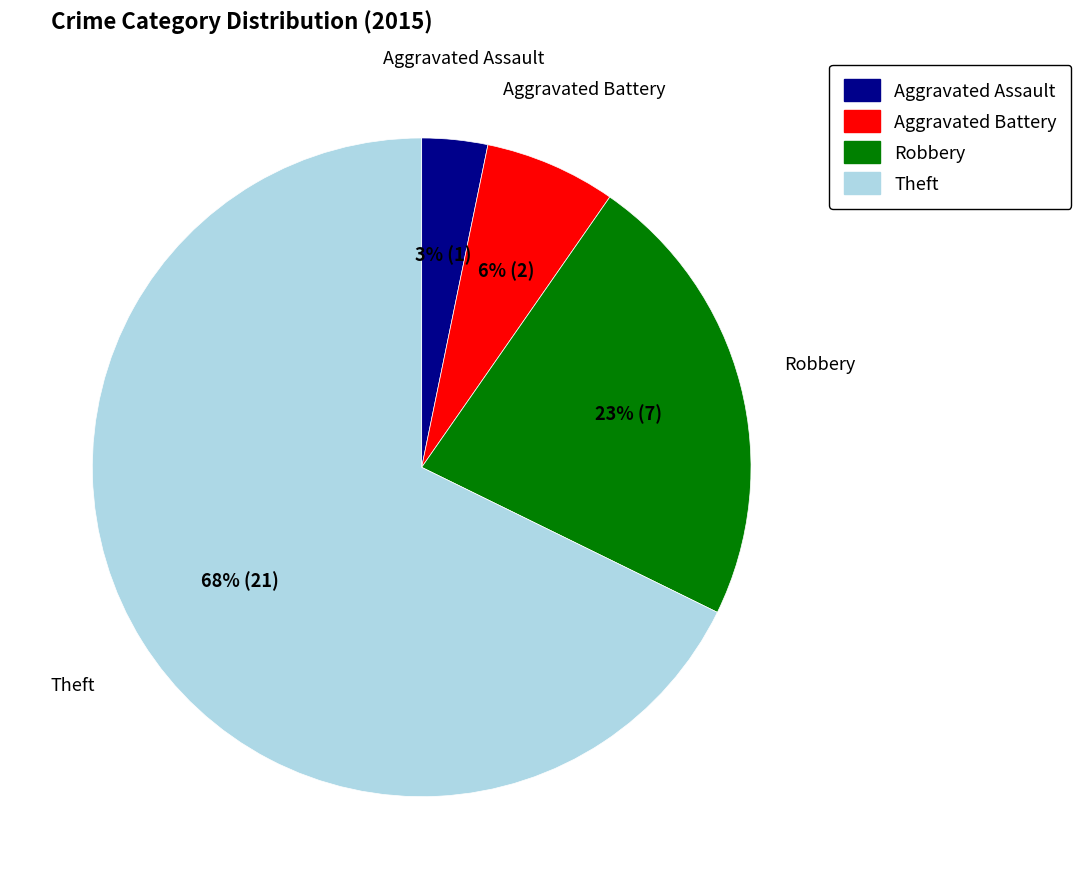

Count the number of slices in the pie.

4